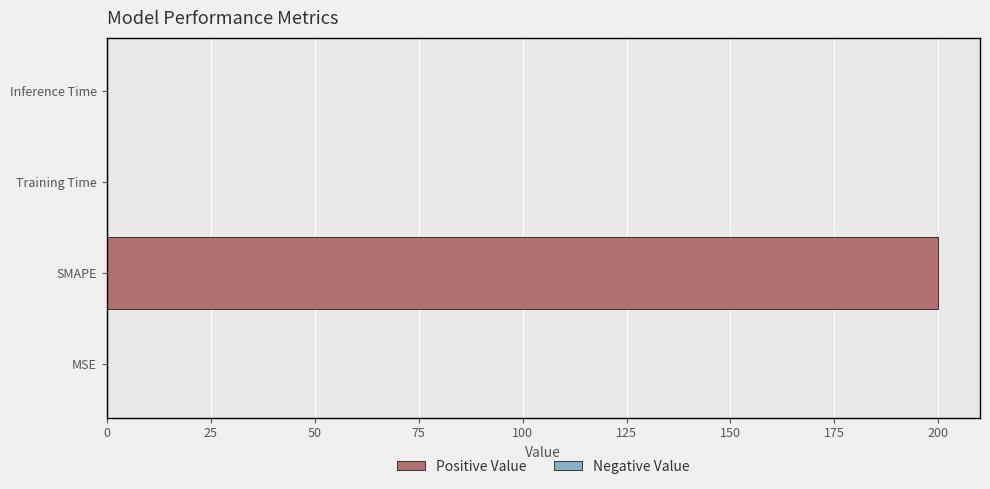

What is the sum of all values?

200.1